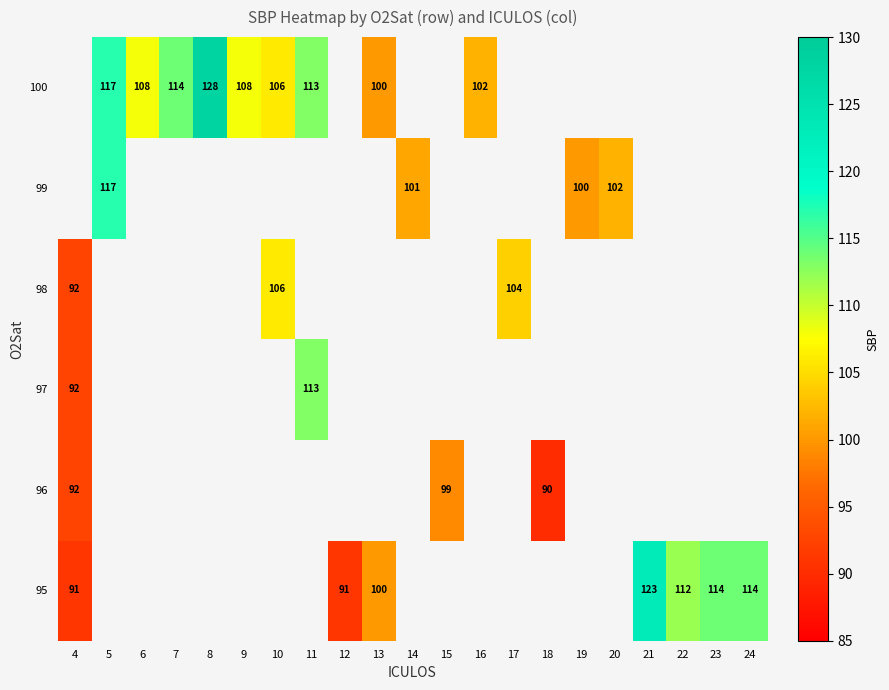

Between 23 and 12, which is larger?

23